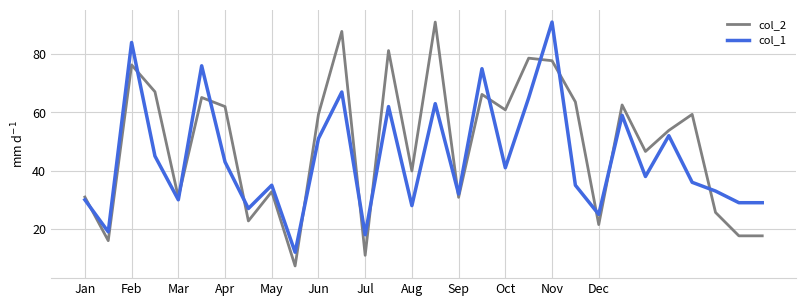

What is the greatest value displayed?

91.0